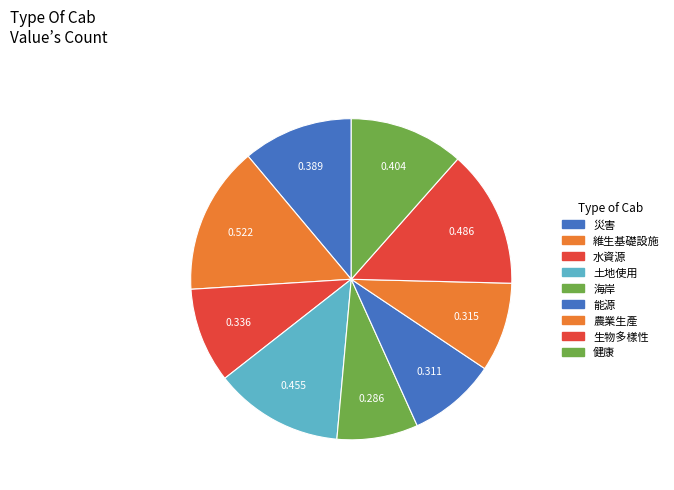

What is the smallest slice in the pie chart?

海岸